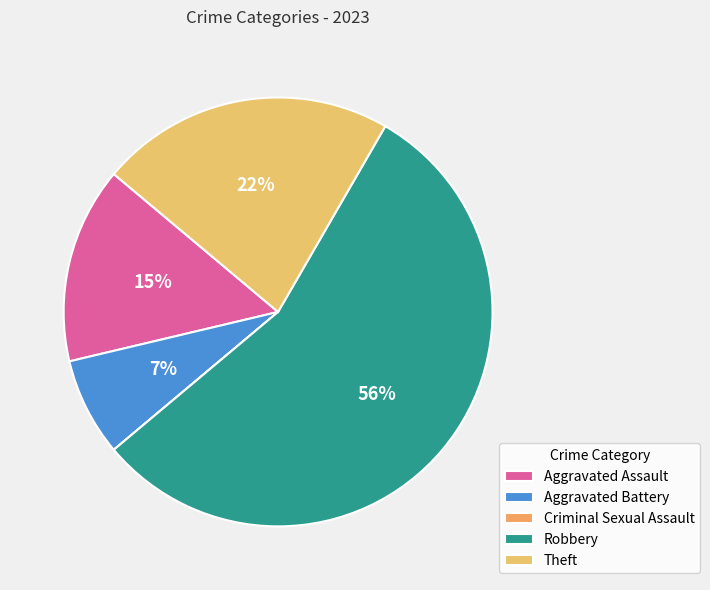

How many slices are in this pie chart?

5